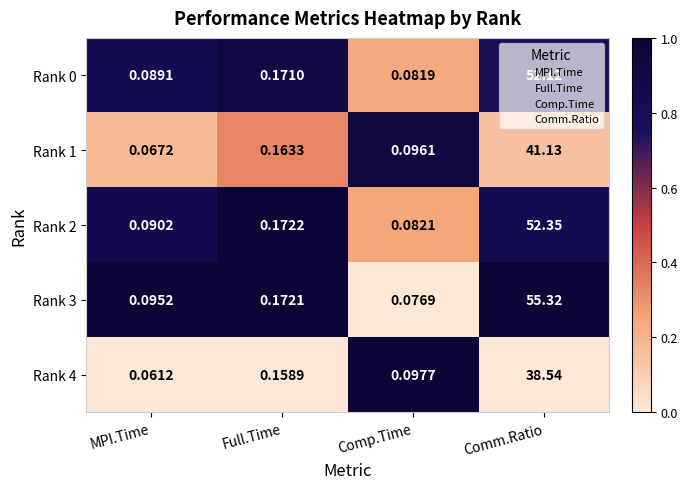

List the labels in order of Rank 2 value, largest first.

Comm.Ratio, Full.Time, MPI.Time, Comp.Time